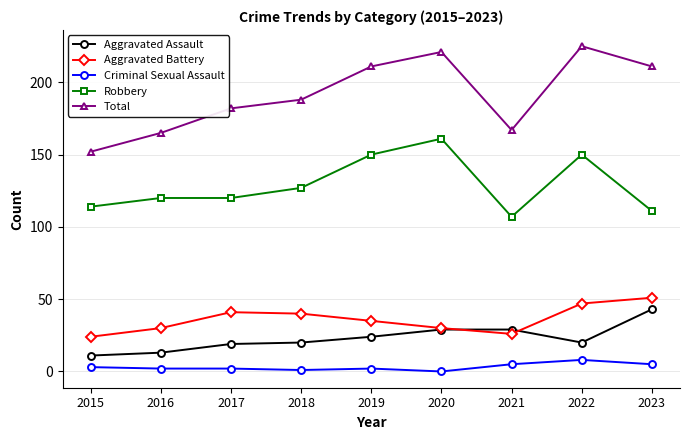

At how many categories does at least one series exceed 98?

9